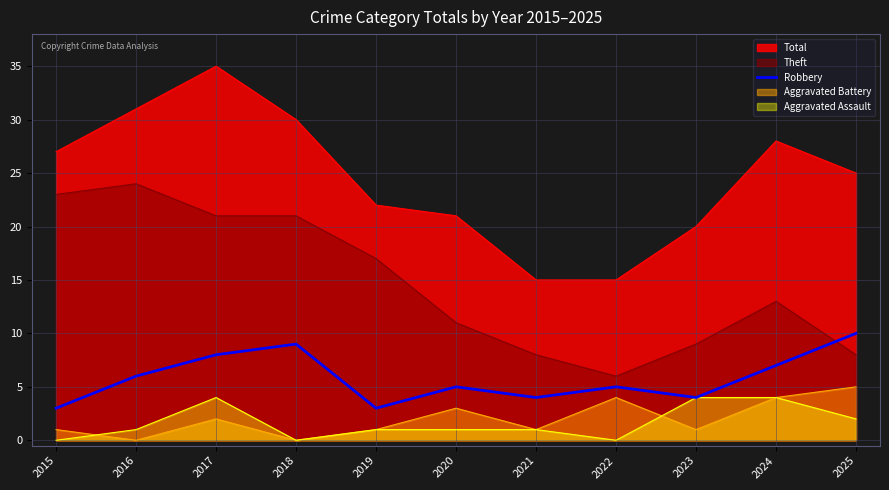

Is it true that the value at 2024 is 3?

False